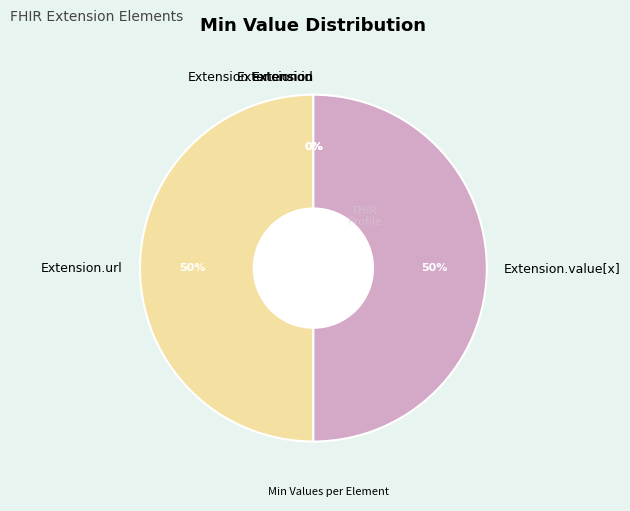

The Extension.extension slice represents 0% of the pie. True or false?

True